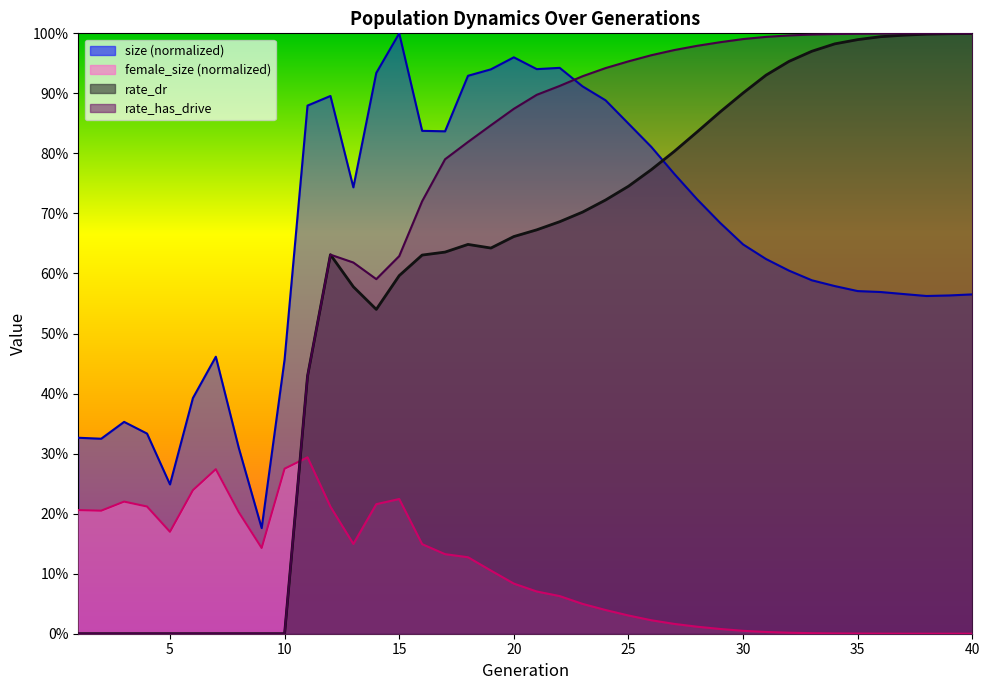

Where is the first local maximum for female_size?

3